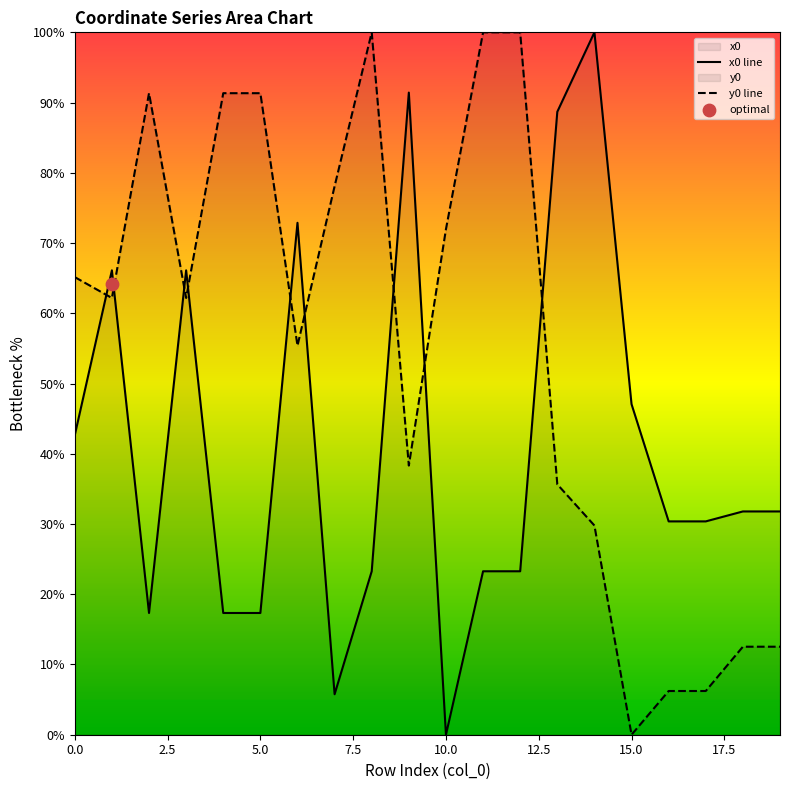

Is the value of y0 at 18 greater than the value of x0 at 4?

No